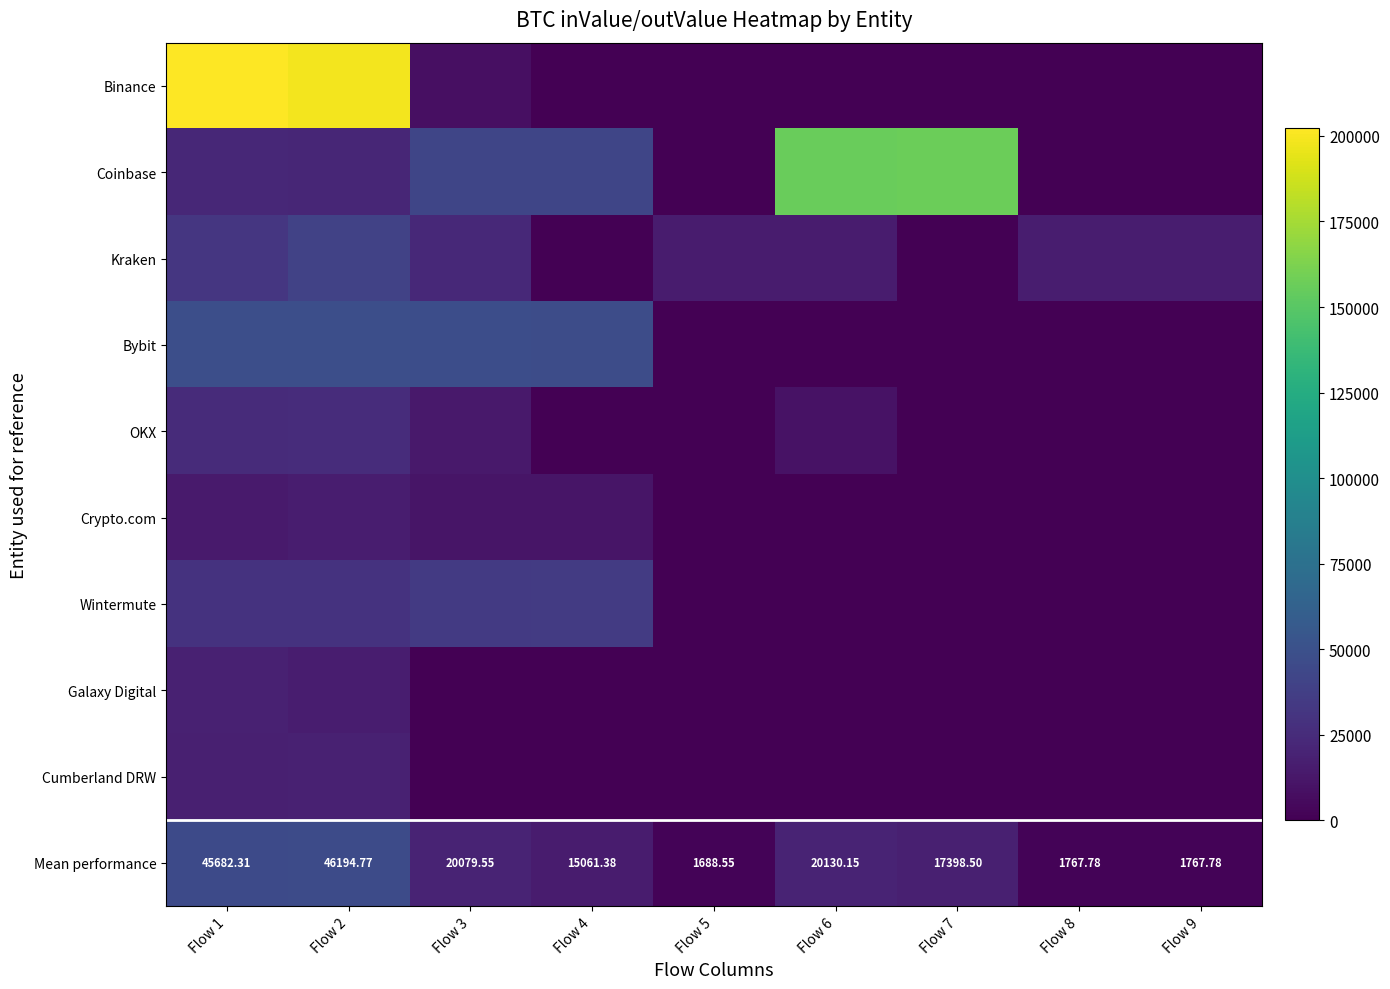

The value of Galaxy Digital at Flow 1 is 7297.6. True or false?

False